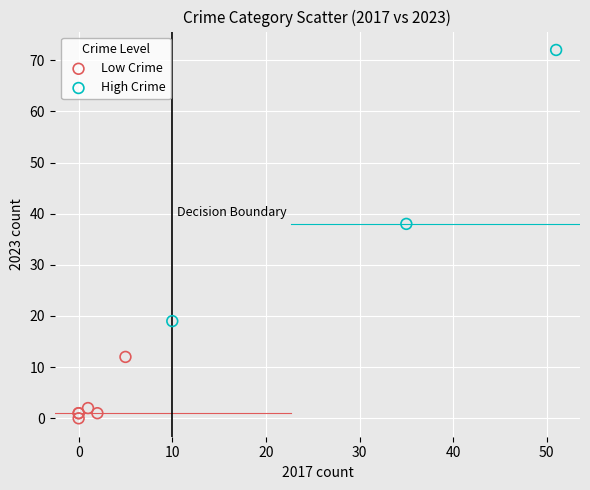

Which series has the widest spread of Y values?

High Crime